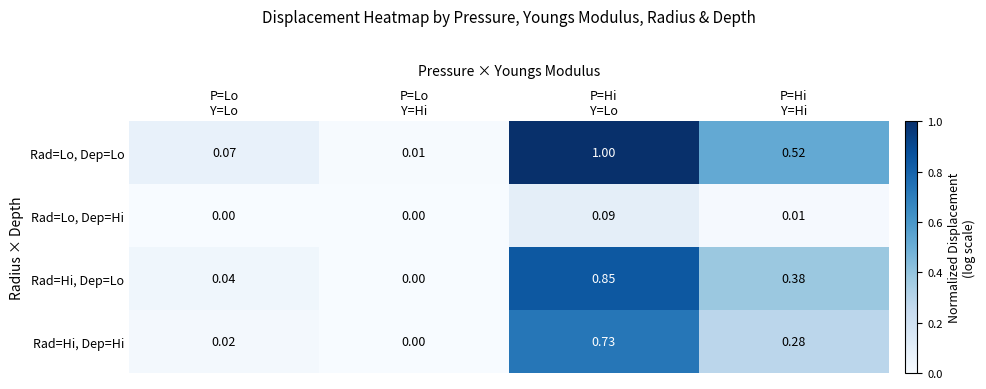

Rank the series by their average value, from highest to lowest.

Rad=Lo, Dep=Lo, Rad=Hi, Dep=Lo, Rad=Hi, Dep=Hi, Rad=Lo, Dep=Hi